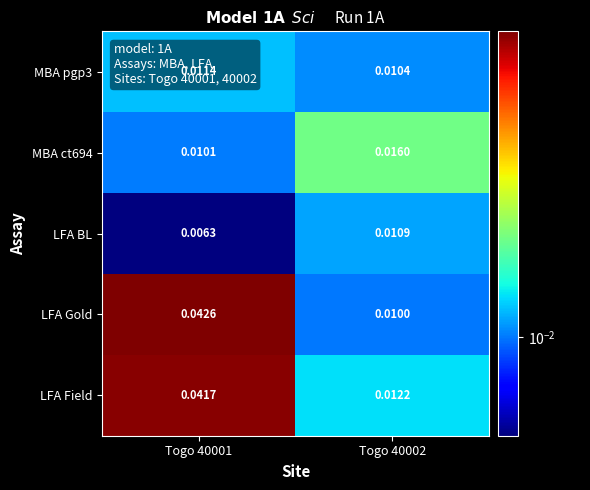

Which series changed the most between Togo 40001 and Togo 40002?

LFA Gold